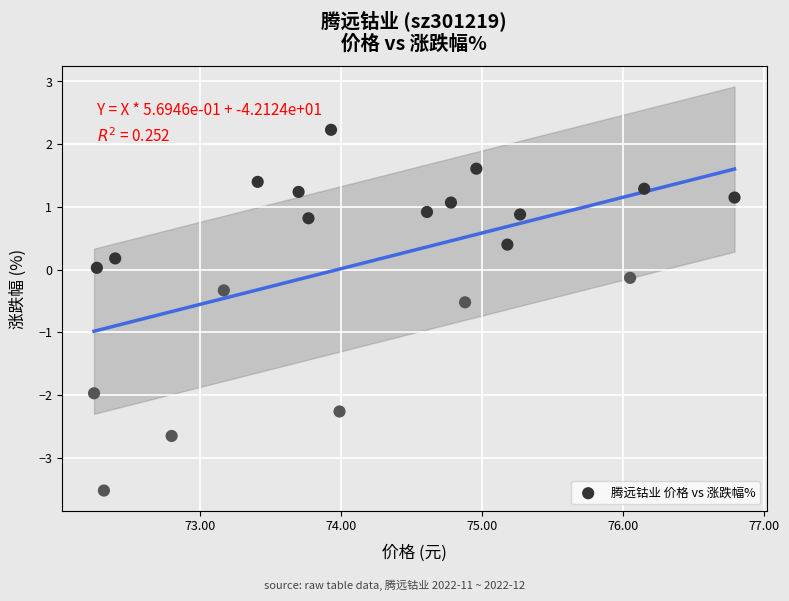

What is the range of X values (max minus min)?

4.5